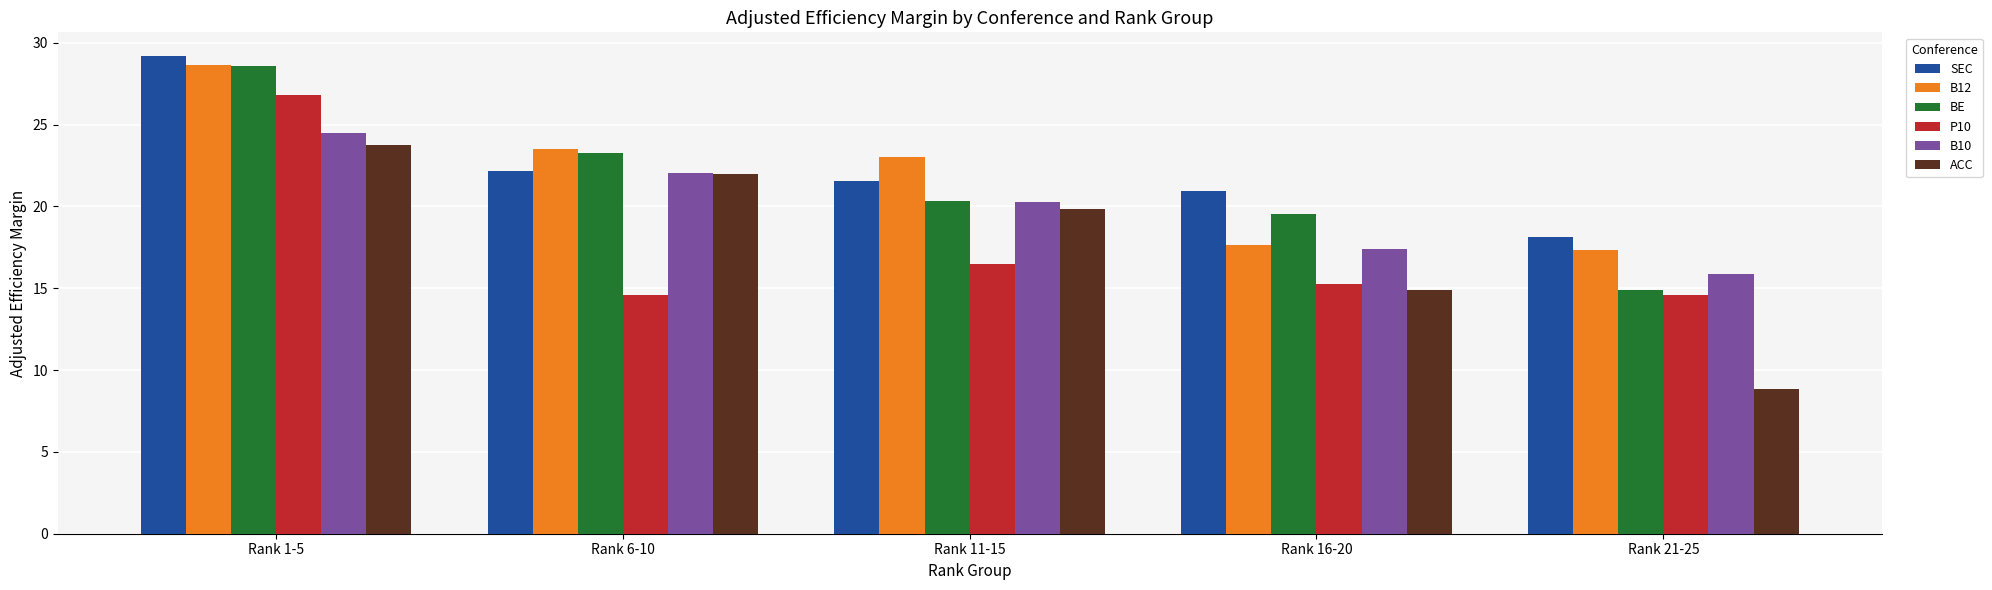

Are the bars horizontal?

No